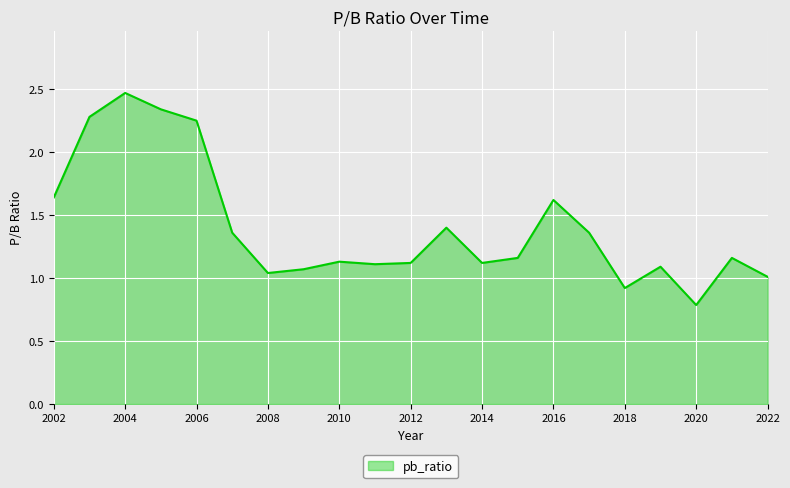

What is the smallest value displayed?

0.8